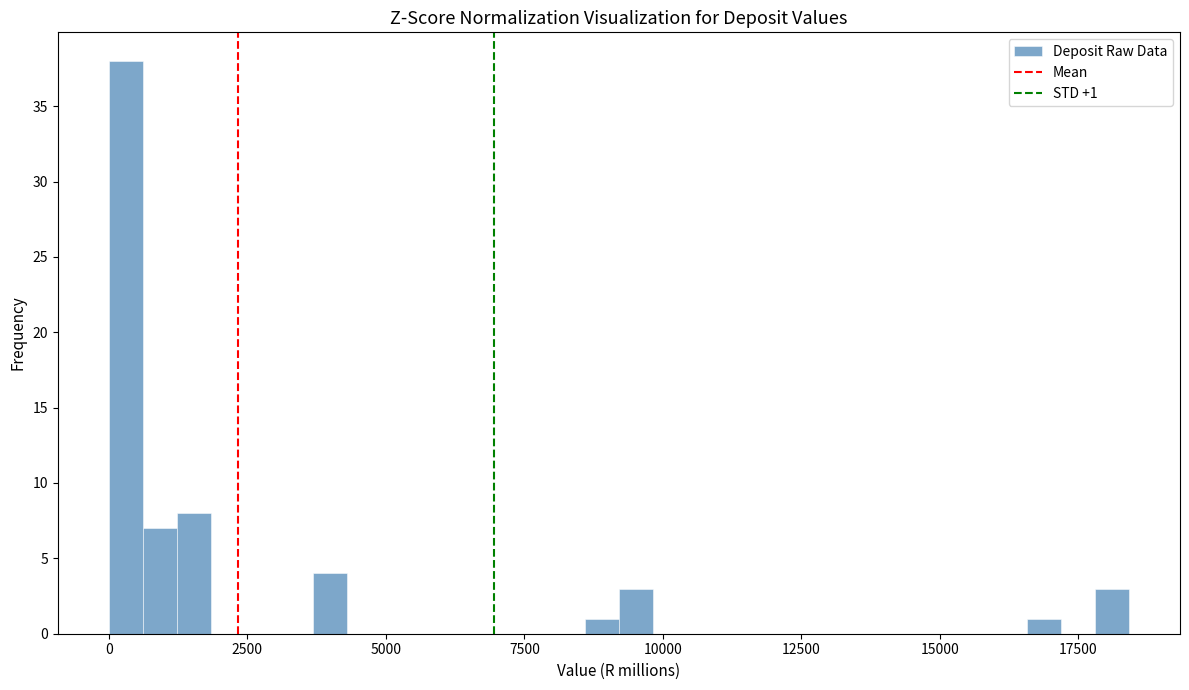

Around what value on the x-axis is the tallest bar? Give the approximate position of its centre, as read against the axis.

500